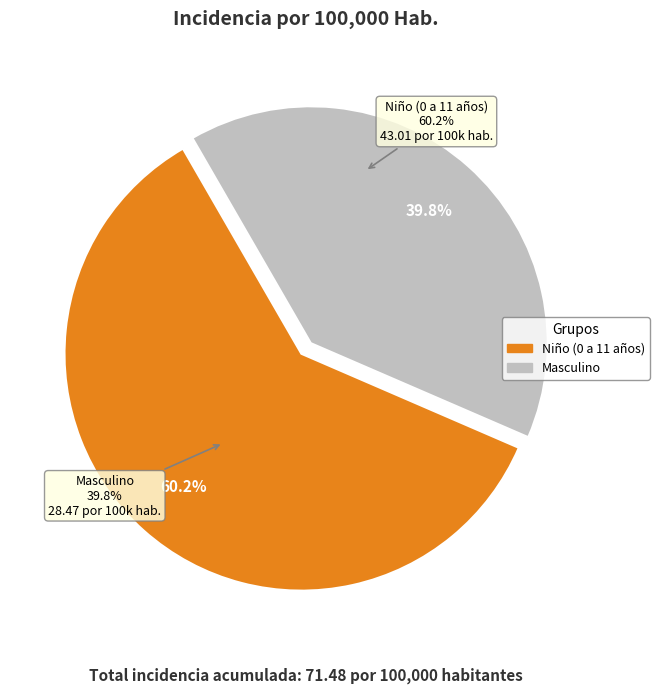

Combined, what portion of the pie is Niño (0 a 11 años) and Masculino?

100.0%